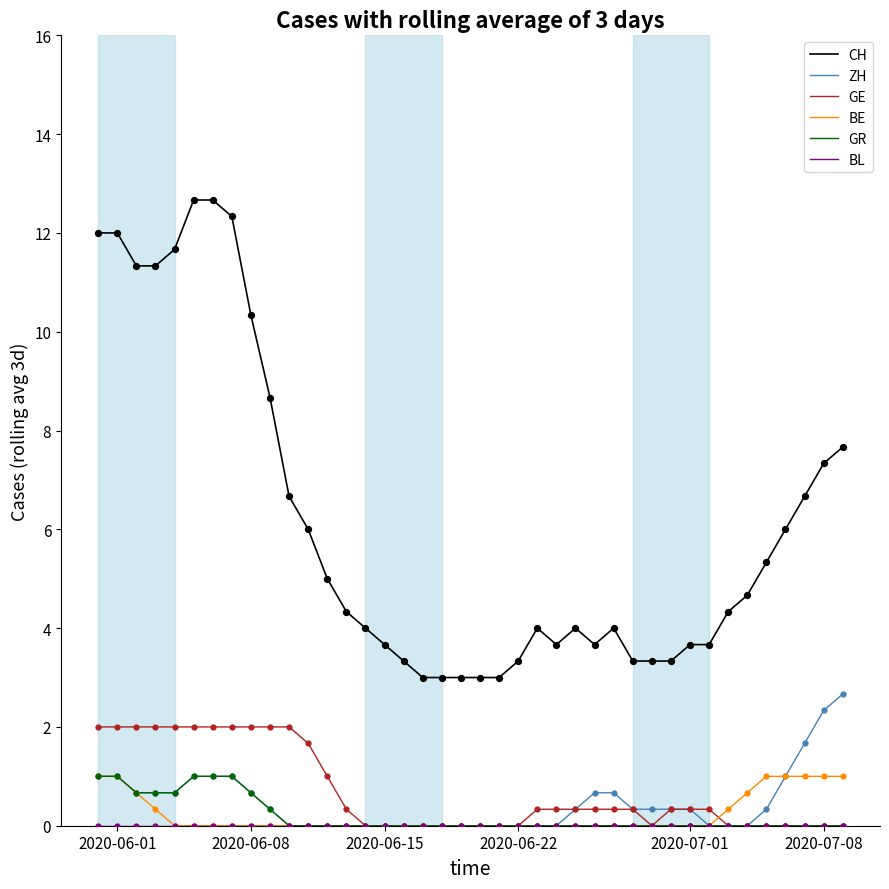

Which series has the largest total across all categories?

CH